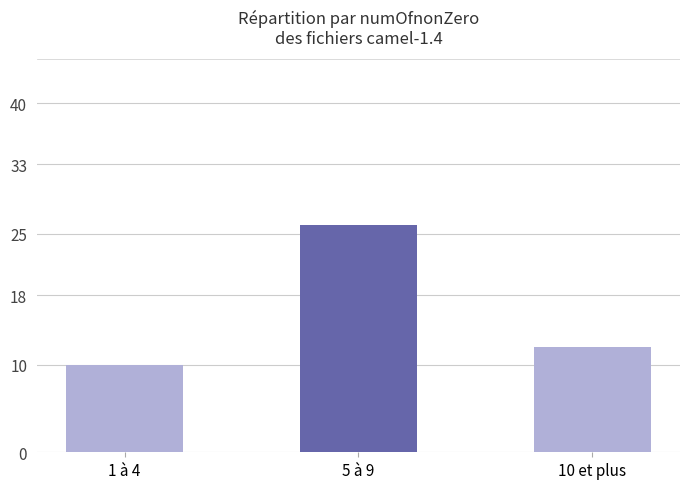

Reading right to left, list all the values displayed in this chart.

10 et plus=12	5 à 9=26	1 à 4=10